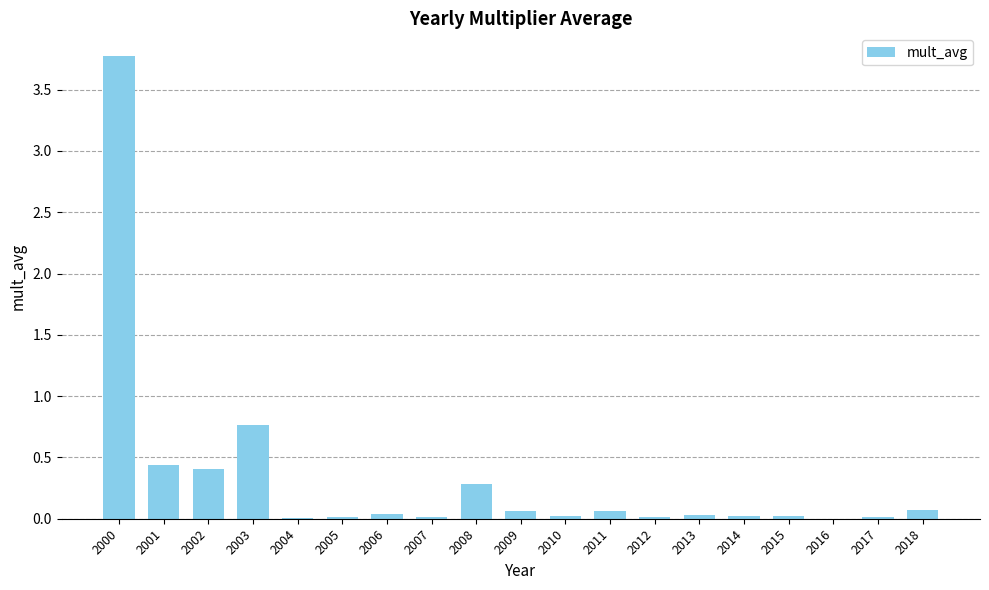

Are the bars horizontal?

No